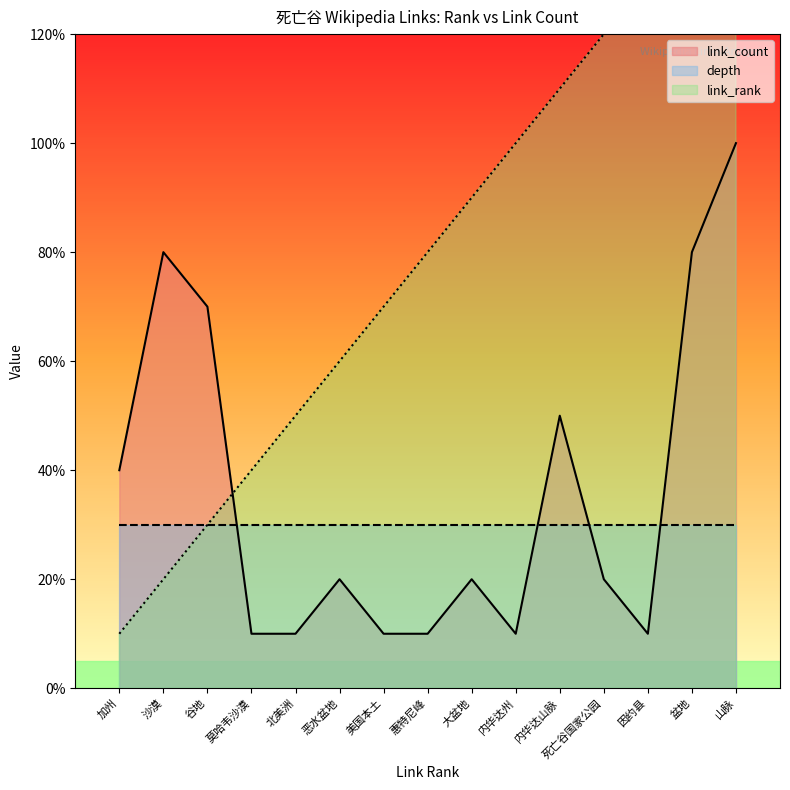

Which series has the largest range (max minus min)?

link_rank